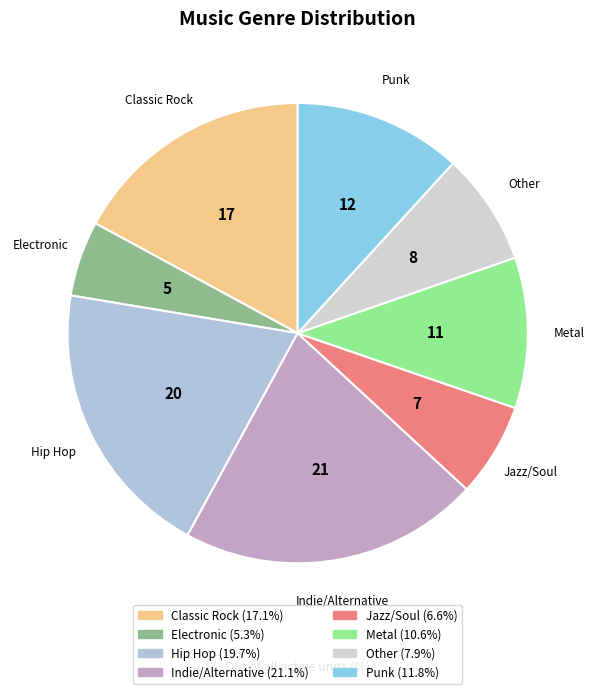

True or false: Punk accounts for 12% of the total.

True